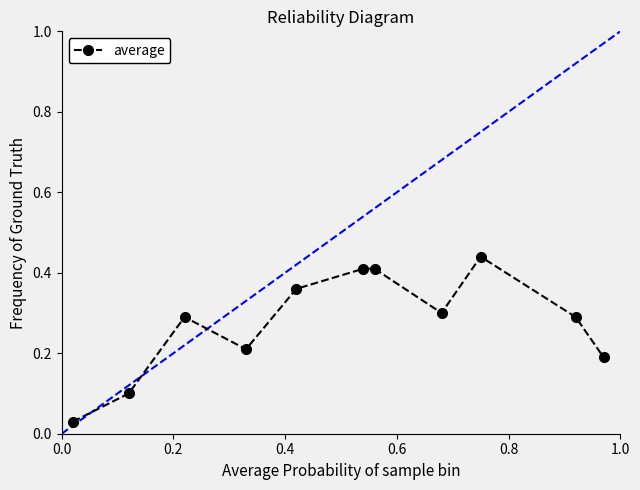

True or false: there are more than 1 points higher than both neighbors.

True